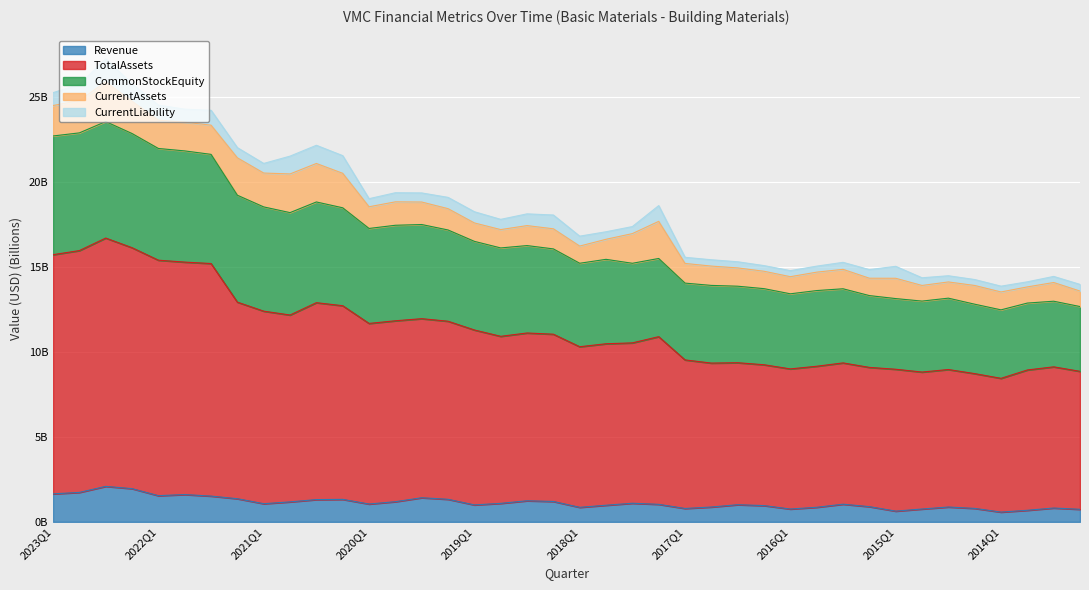

Does the chart display data point markers on the line(s)?

No